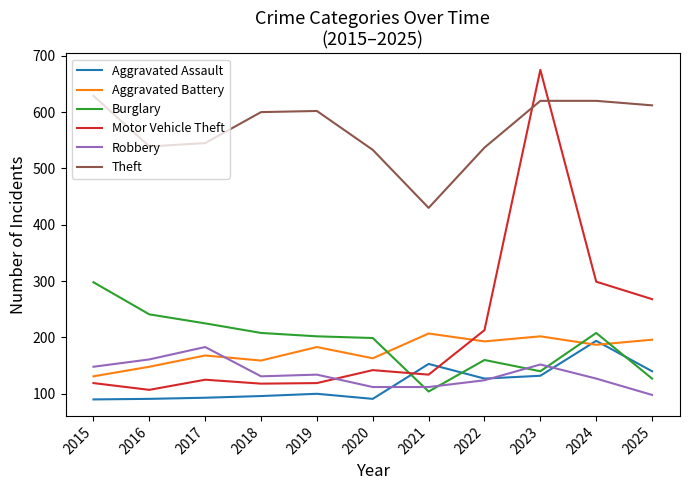

True or false: Theft and Robbery cross at least once.

False